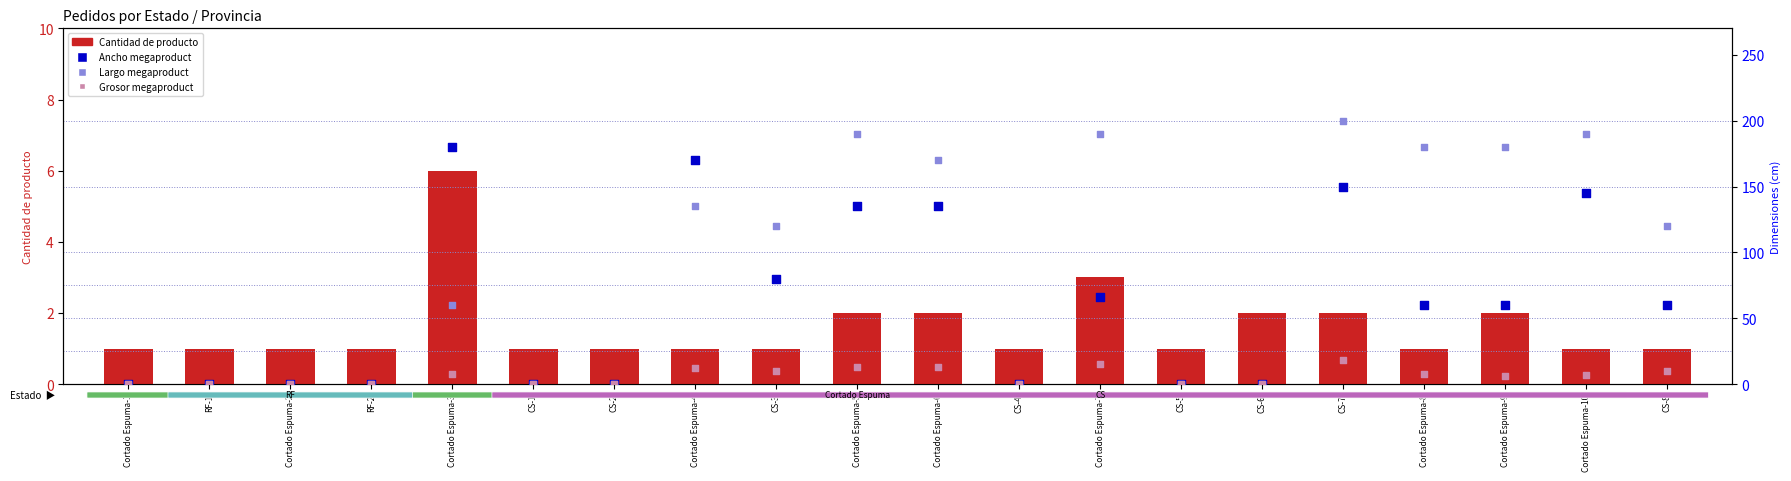

At which category is the sum across all series the highest?

CS-7